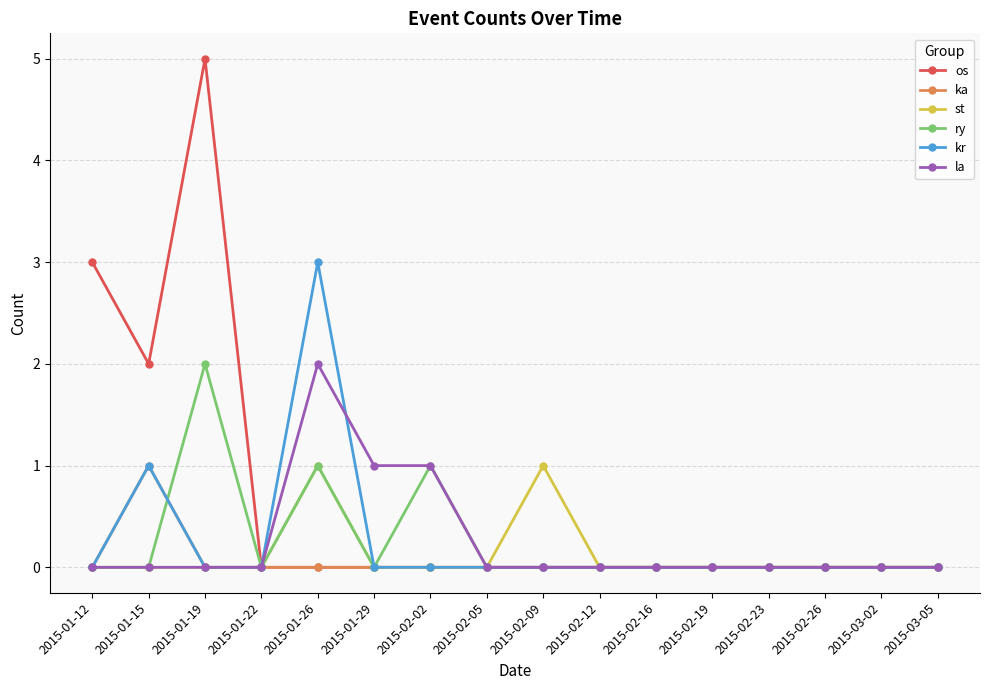

Reading left to right, extract all data points from this chart.

os: 3	2	5	0	0	0	0	0	0	0	0	0	0	0	0	0
ka: 0	1	0	0	0	0	0	0	0	0	0	0	0	0	0	0
st: 0	0	0	0	1	0	0	0	1	0	0	0	0	0	0	0
ry: 0	0	2	0	1	0	1	0	0	0	0	0	0	0	0	0
kr: 0	1	0	0	3	0	0	0	0	0	0	0	0	0	0	0
la: 0	0	0	0	2	1	1	0	0	0	0	0	0	0	0	0